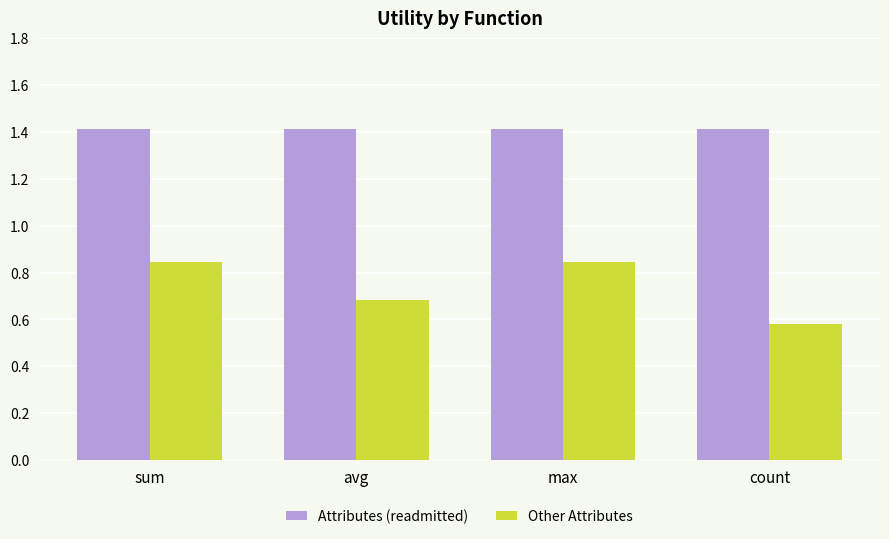

True or false: Attributes (readmitted) has a value of 2.0 at sum.

False